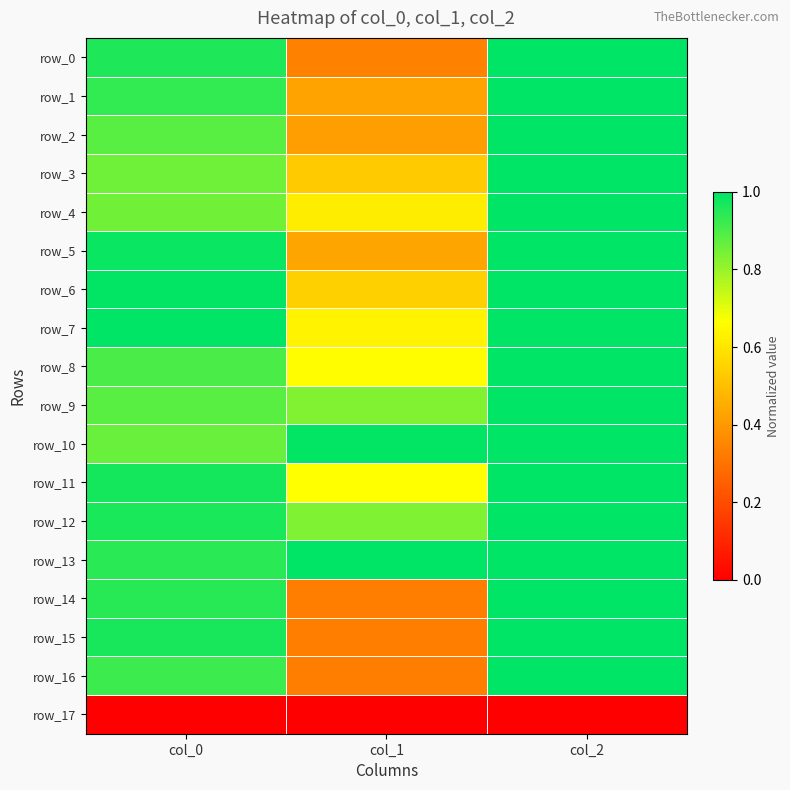

Reading right to left, transcribe all the data shown in this chart.

row_0: col_2=1.0	col_1=0.3	col_0=1.0
row_1: col_2=1.0	col_1=0.4	col_0=0.9
row_2: col_2=1.0	col_1=0.4	col_0=0.9
row_3: col_2=1.0	col_1=0.5	col_0=0.9
row_4: col_2=1.0	col_1=0.6	col_0=0.9
row_5: col_2=1.0	col_1=0.4	col_0=1.0
row_6: col_2=1.0	col_1=0.5	col_0=1.0
row_7: col_2=1.0	col_1=0.6	col_0=1.0
row_8: col_2=1.0	col_1=0.7	col_0=0.9
row_9: col_2=1.0	col_1=0.8	col_0=0.9
row_10: col_2=1.0	col_1=1.0	col_0=0.9
row_11: col_2=1.0	col_1=0.7	col_0=1.0
row_12: col_2=1.0	col_1=0.8	col_0=1.0
row_13: col_2=1.0	col_1=1.0	col_0=0.9
row_14: col_2=1.0	col_1=0.3	col_0=0.9
row_15: col_2=1.0	col_1=0.3	col_0=1.0
row_16: col_2=1.0	col_1=0.3	col_0=0.9
row_17: col_2=0.0	col_1=0.0	col_0=0.0